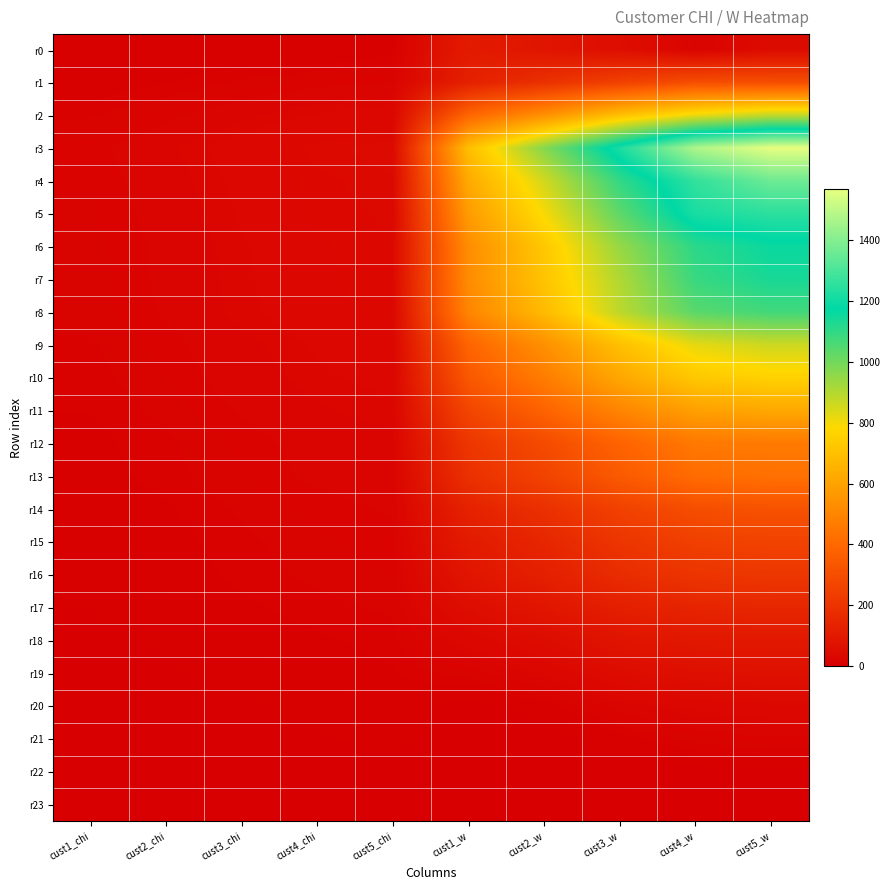

Reading left to right, transcribe all the data shown in this chart.

r0: cust1_chi=5.0	cust2_chi=5.0	cust3_chi=5.0	cust4_chi=3.0	cust5_chi=7.0	cust1_w=104.4	cust2_w=82.5	cust3_w=56.2	cust4_w=17.8	cust5_w=43.1
r1: cust1_chi=5.7	cust2_chi=8.6	cust3_chi=12.7	cust4_chi=16.4	cust5_chi=18.5	cust1_w=126.5	cust2_w=186.2	cust3_w=249.4	cust4_w=297.8	cust5_w=300.1
r2: cust1_chi=11.7	cust2_chi=16.6	cust3_chi=22.9	cust4_chi=28.1	cust5_chi=31.6	cust1_w=390.1	cust2_w=538.3	cust3_w=698.0	cust4_w=811.4	cust5_w=875.7
r3: cust1_chi=16.5	cust2_chi=23.3	cust3_chi=31.0	cust4_chi=38.5	cust5_chi=42.2	cust1_w=695.7	cust2_w=969.2	cust3_w=1220.9	cust4_w=1473.1	cust5_w=1567.3
r4: cust1_chi=15.5	cust2_chi=21.6	cust3_chi=29.3	cust4_chi=35.5	cust5_chi=39.4	cust1_w=625.7	cust2_w=853.6	cust3_w=1097.6	cust4_w=1261.1	cust5_w=1361.8
r5: cust1_chi=14.8	cust2_chi=20.8	cust3_chi=28.3	cust4_chi=34.8	cust5_chi=37.7	cust1_w=577.5	cust2_w=794.7	cust3_w=1029.7	cust4_w=1218.5	cust5_w=1248.8
r6: cust1_chi=14.0	cust2_chi=19.7	cust3_chi=27.0	cust4_chi=33.1	cust5_chi=36.3	cust1_w=528.1	cust2_w=726.2	cust3_w=945.0	cust4_w=1108.7	cust5_w=1159.7
r7: cust1_chi=14.0	cust2_chi=19.5	cust3_chi=26.4	cust4_chi=32.8	cust5_chi=36.0	cust1_w=523.5	cust2_w=713.1	cust3_w=904.2	cust4_w=1087.8	cust5_w=1137.9
r8: cust1_chi=13.6	cust2_chi=19.0	cust3_chi=26.1	cust4_chi=32.0	cust5_chi=35.0	cust1_w=499.9	cust2_w=682.5	cust3_w=886.5	cust4_w=1037.5	cust5_w=1074.2
r9: cust1_chi=11.7	cust2_chi=16.5	cust3_chi=22.9	cust4_chi=28.3	cust5_chi=31.3	cust1_w=386.8	cust2_w=535.6	cust3_w=699.0	cust4_w=823.3	cust5_w=861.5
r10: cust1_chi=10.7	cust2_chi=15.3	cust3_chi=21.3	cust4_chi=26.5	cust5_chi=29.4	cust1_w=337.9	cust2_w=470.8	cust3_w=615.7	cust4_w=726.2	cust5_w=760.6
r11: cust1_chi=9.3	cust2_chi=13.5	cust3_chi=19.0	cust4_chi=23.8	cust5_chi=26.5	cust1_w=266.8	cust2_w=379.6	cust3_w=498.7	cust4_w=591.8	cust5_w=618.4
r12: cust1_chi=7.9	cust2_chi=11.4	cust3_chi=16.3	cust4_chi=20.7	cust5_chi=22.9	cust1_w=209.2	cust2_w=289.0	cust3_w=382.7	cust4_w=456.1	cust5_w=461.4
r13: cust1_chi=7.4	cust2_chi=10.7	cust3_chi=15.4	cust4_chi=19.6	cust5_chi=22.1	cust1_w=187.9	cust2_w=259.4	cust3_w=347.1	cust4_w=412.3	cust5_w=428.4
r14: cust1_chi=5.9	cust2_chi=8.6	cust3_chi=12.8	cust4_chi=16.5	cust5_chi=19.0	cust1_w=132.3	cust2_w=186.1	cust3_w=251.6	cust4_w=300.4	cust5_w=316.3
r15: cust1_chi=5.0	cust2_chi=7.5	cust3_chi=11.3	cust4_chi=14.8	cust5_chi=17.1	cust1_w=104.7	cust2_w=149.2	cust3_w=204.7	cust4_w=247.3	cust5_w=258.3
r16: cust1_chi=4.3	cust2_chi=6.6	cust3_chi=10.2	cust4_chi=13.3	cust5_chi=15.6	cust1_w=84.2	cust2_w=123.1	cust3_w=171.8	cust4_w=204.0	cust5_w=213.2
r17: cust1_chi=3.1	cust2_chi=5.1	cust3_chi=8.3	cust4_chi=10.9	cust5_chi=13.1	cust1_w=54.5	cust2_w=84.8	cust3_w=122.3	cust4_w=142.7	cust5_w=151.4
r18: cust1_chi=2.0	cust2_chi=3.5	cust3_chi=6.2	cust4_chi=8.6	cust5_chi=10.4	cust1_w=31.2	cust2_w=50.6	cust3_w=78.5	cust4_w=94.3	cust5_w=95.5
r19: cust1_chi=1.1	cust2_chi=2.2	cust3_chi=4.6	cust4_chi=6.7	cust5_chi=8.8	cust1_w=14.6	cust2_w=28.1	cust3_w=49.8	cust4_w=62.1	cust5_w=68.2
r20: cust1_chi=0.0	cust2_chi=0.5	cust3_chi=2.4	cust4_chi=4.2	cust5_chi=6.2	cust1_w=0.0	cust2_w=5.5	cust3_w=20.7	cust4_w=29.9	cust5_w=34.3
r21: cust1_chi=0.0	cust2_chi=0.0	cust3_chi=1.0	cust4_chi=2.5	cust5_chi=4.5	cust1_w=0.0	cust2_w=0.0	cust3_w=6.8	cust4_w=14.0	cust5_w=17.6
r22: cust1_chi=0.0	cust2_chi=0.0	cust3_chi=0.0	cust4_chi=0.0	cust5_chi=1.5	cust1_w=0.0	cust2_w=0.0	cust3_w=0.0	cust4_w=0.0	cust5_w=1.9
r23: cust1_chi=0.0	cust2_chi=0.0	cust3_chi=0.0	cust4_chi=0.0	cust5_chi=0.0	cust1_w=0.0	cust2_w=0.0	cust3_w=0.0	cust4_w=0.0	cust5_w=0.0